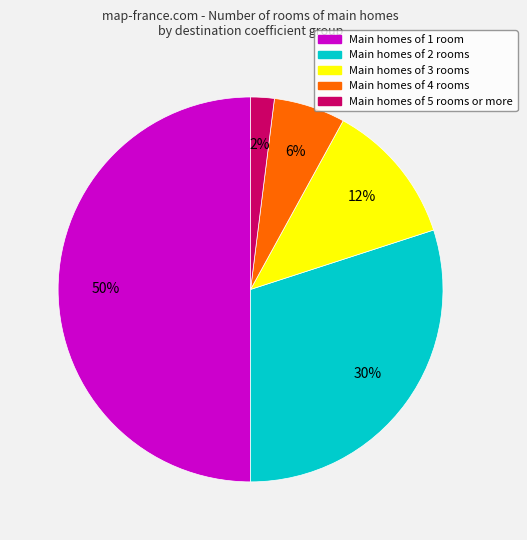

To the nearest percent, what is the average slice percentage?

20%